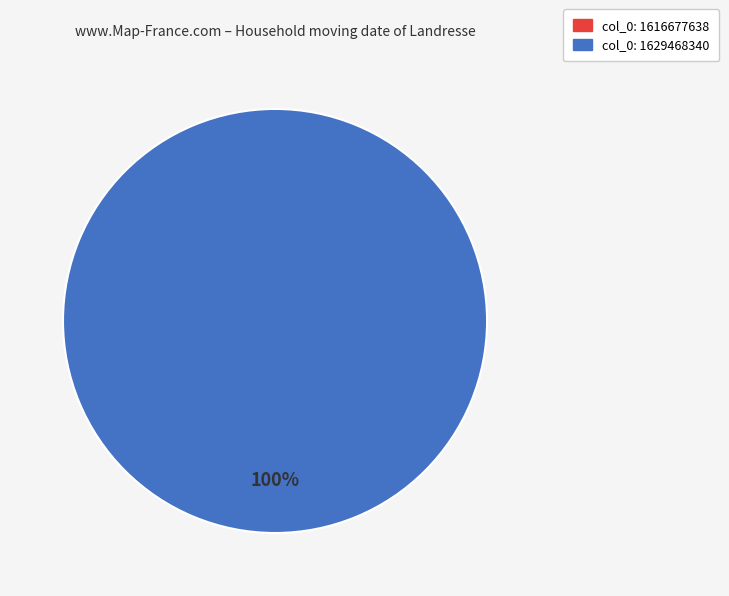

To the nearest percent, what is the difference between the 1629468340 and 1616677638 slice percentages?

100%